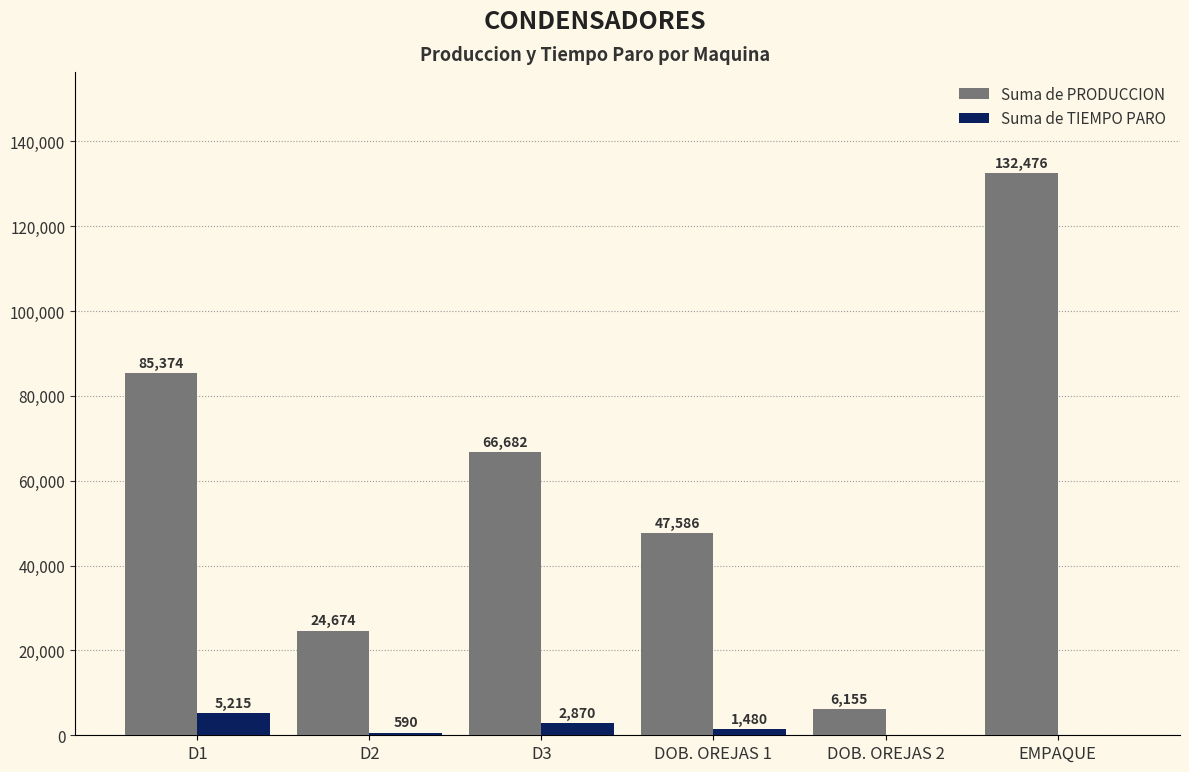

Count the number of categories in the chart.

6